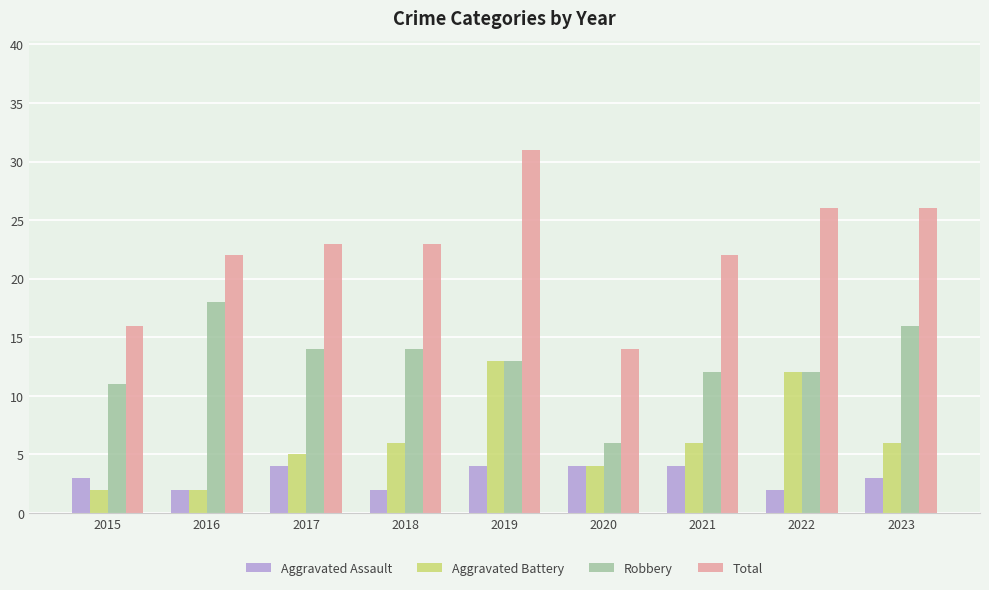

At which label does Total reach its peak?

2019